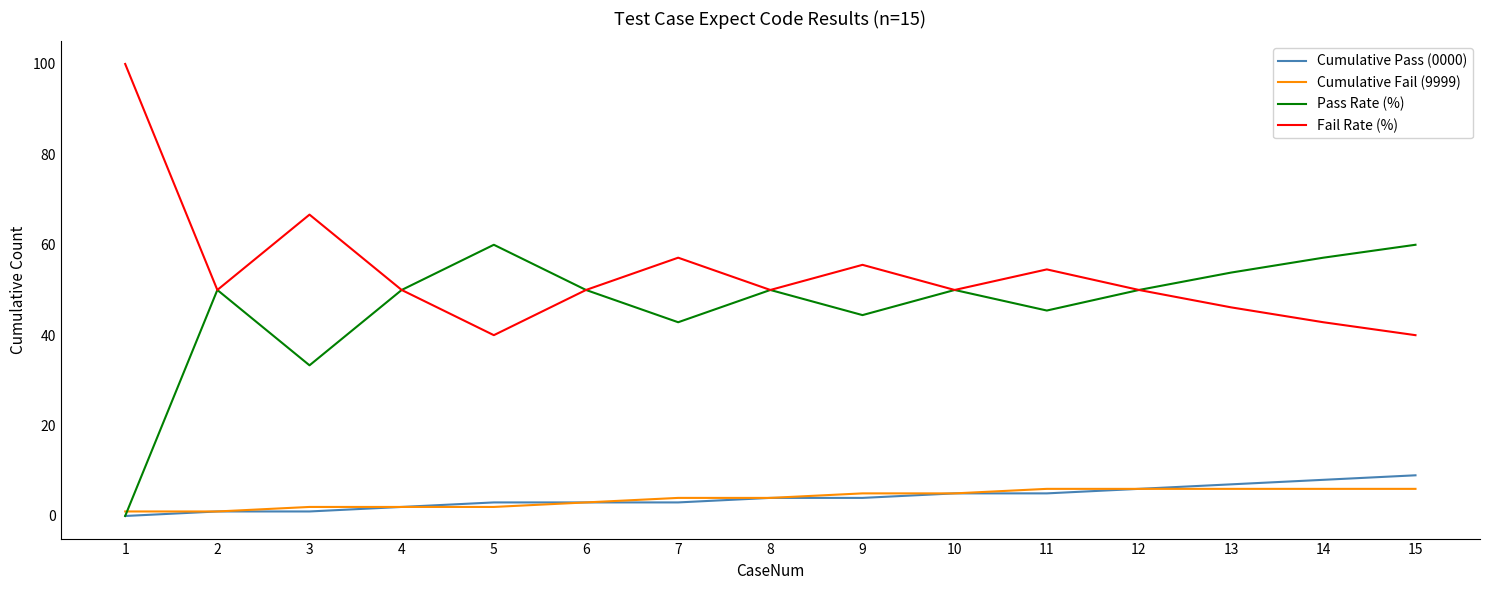

What is the total value across all series at 3?

103.0